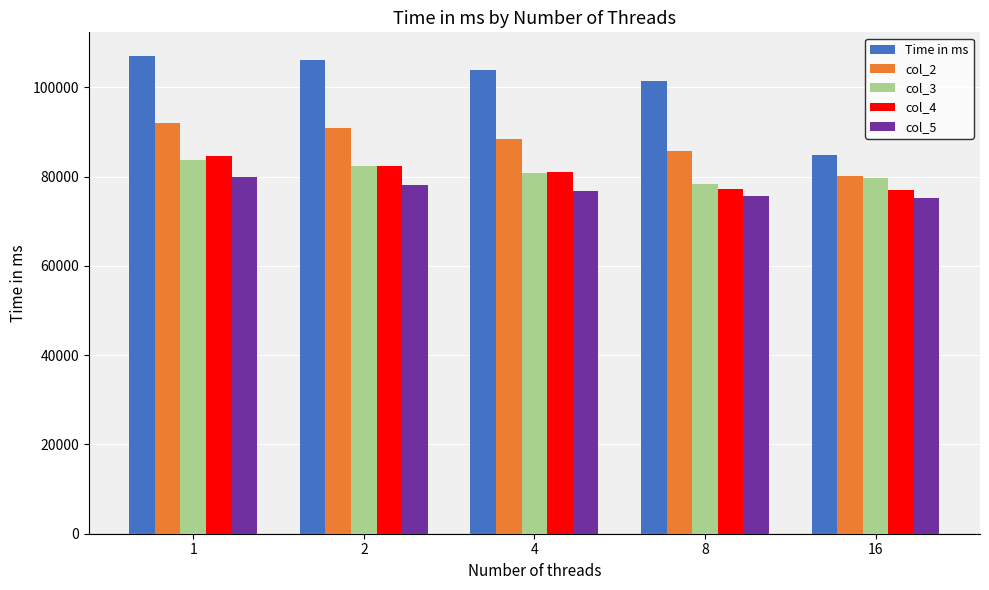

Which series has the largest range (max minus min)?

Time in ms